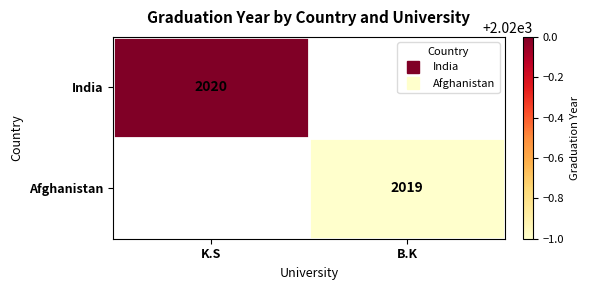

Is it true that Afghanistan equals 3591 at B.K?

False